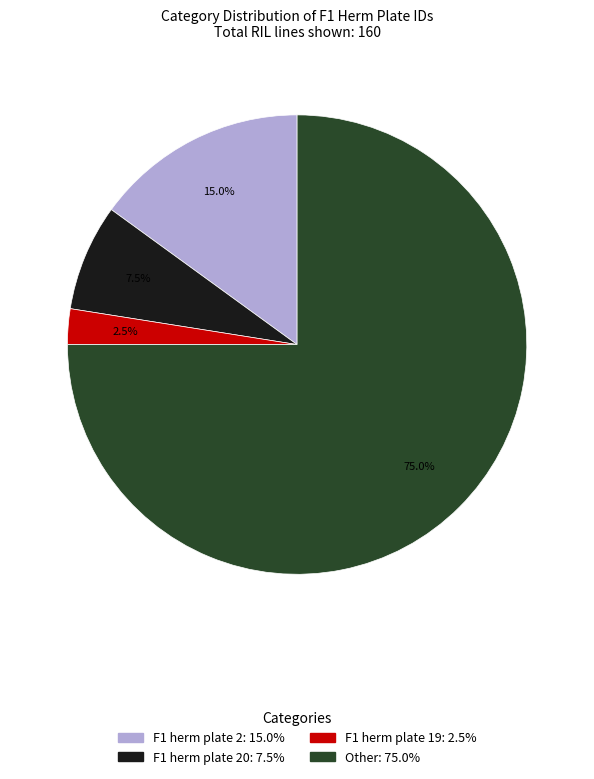

Is there any slice that represents more than half of the pie?

Yes